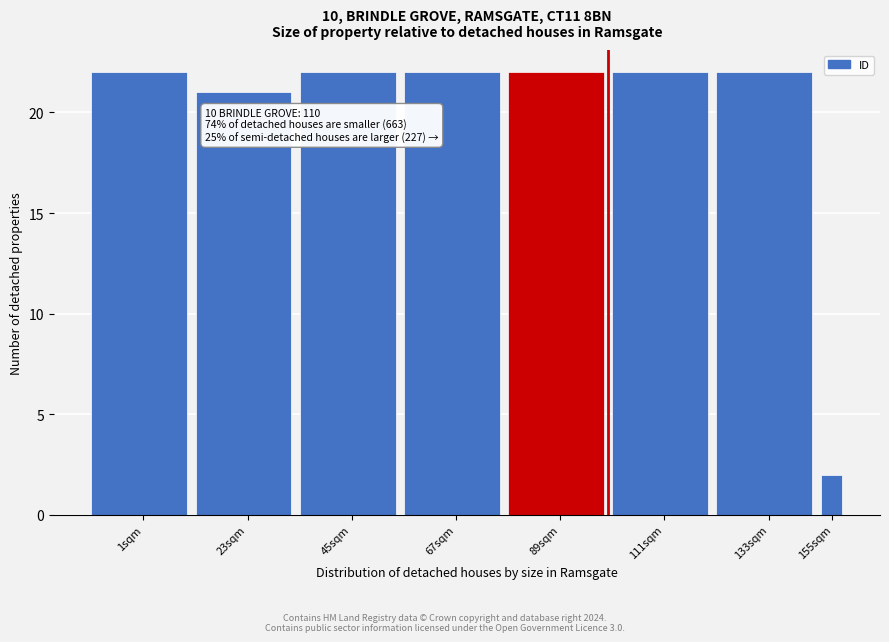

Reading left to right, extract all data points from this chart.

22	21	22	22	22	22	22	2